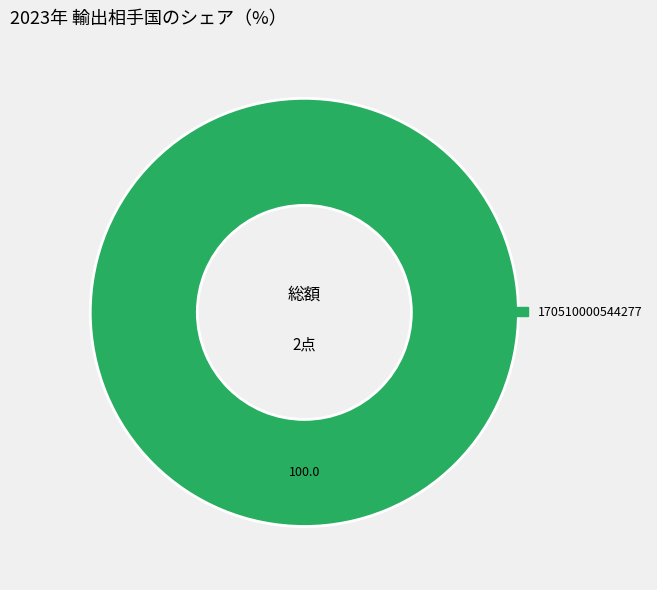

The 170510000544277 slice represents 100% of the pie. True or false?

True